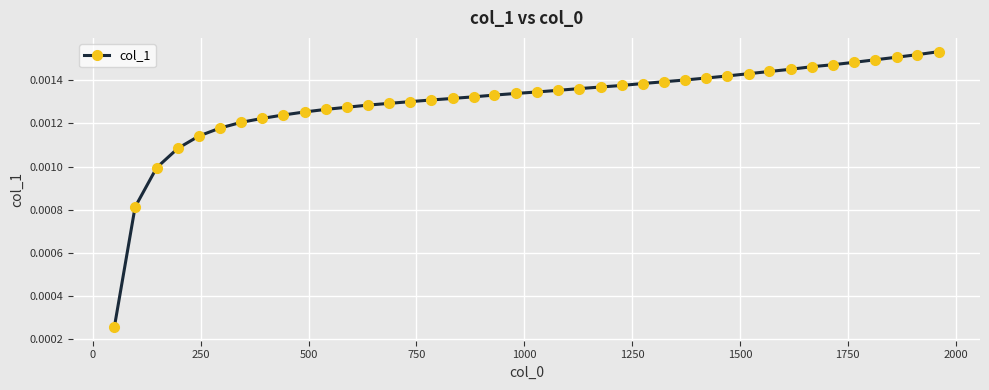

How many values are between 0 and 1?

40